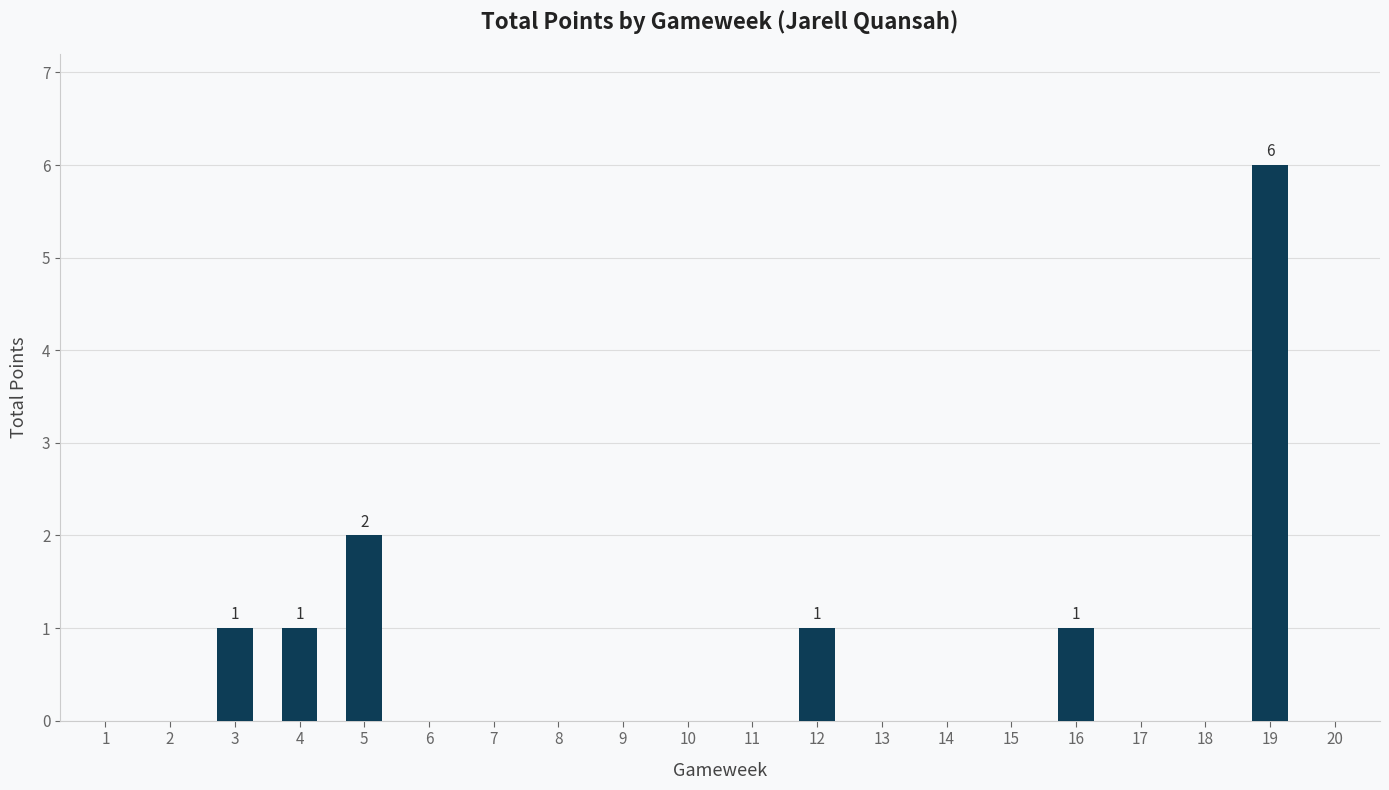

Reading left to right, list all the values displayed in this chart.

0	0	1	1	2	0	0	0	0	0	0	1	0	0	0	1	0	0	6	0